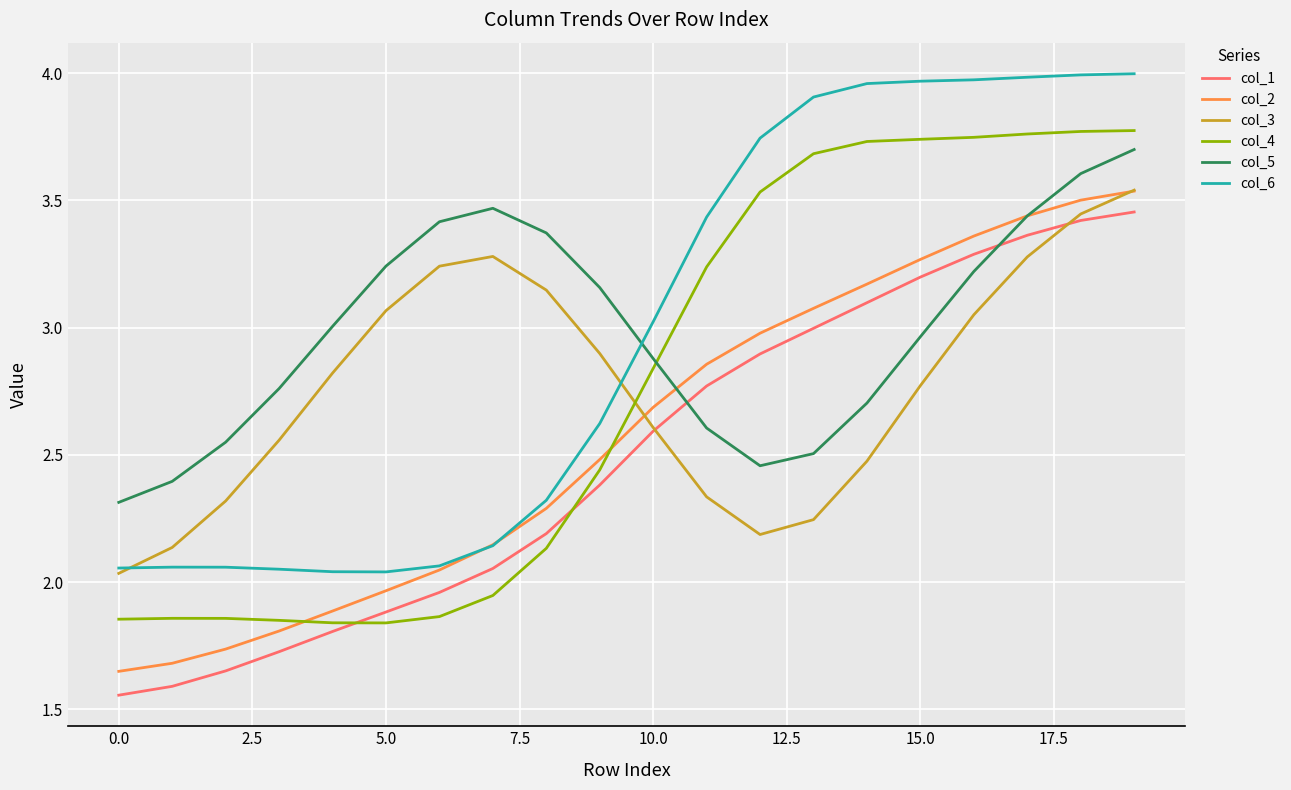

Which series ends up on top after the final intersection of col_5 and col_1?

col_5